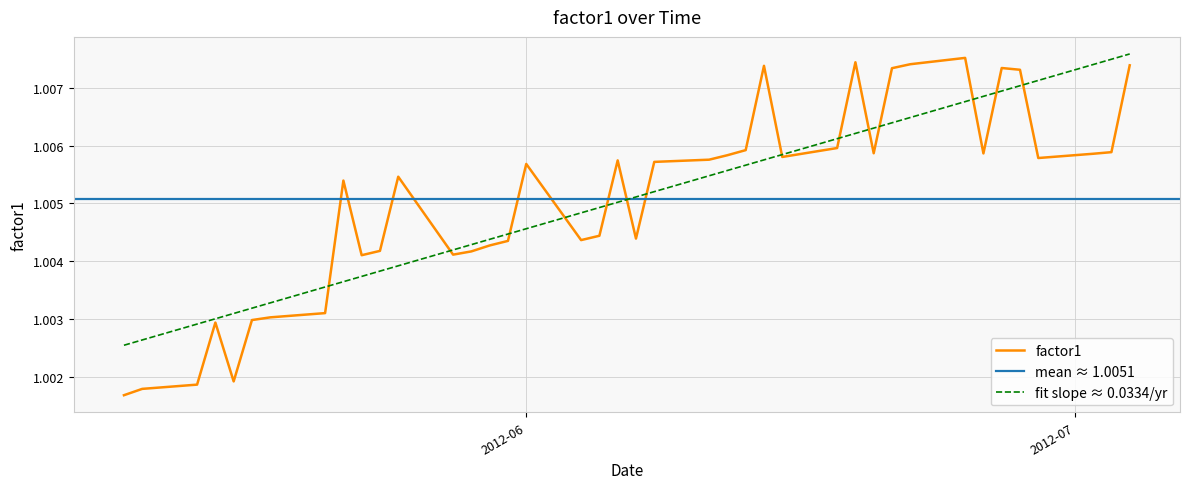

The value at 2012-06-07 is 0.4. True or false?

False